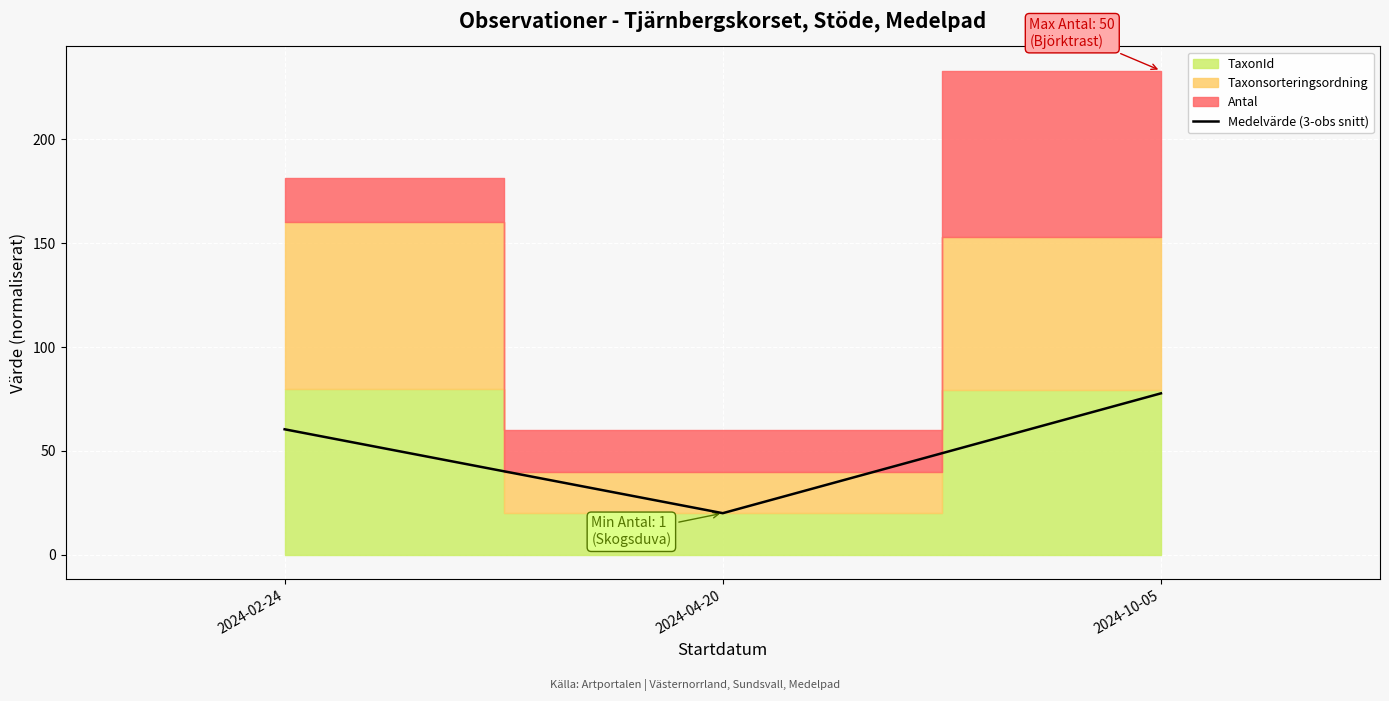

Which category has the lowest value in the Medelvärde (3-obs snitt) series?

2024-04-20